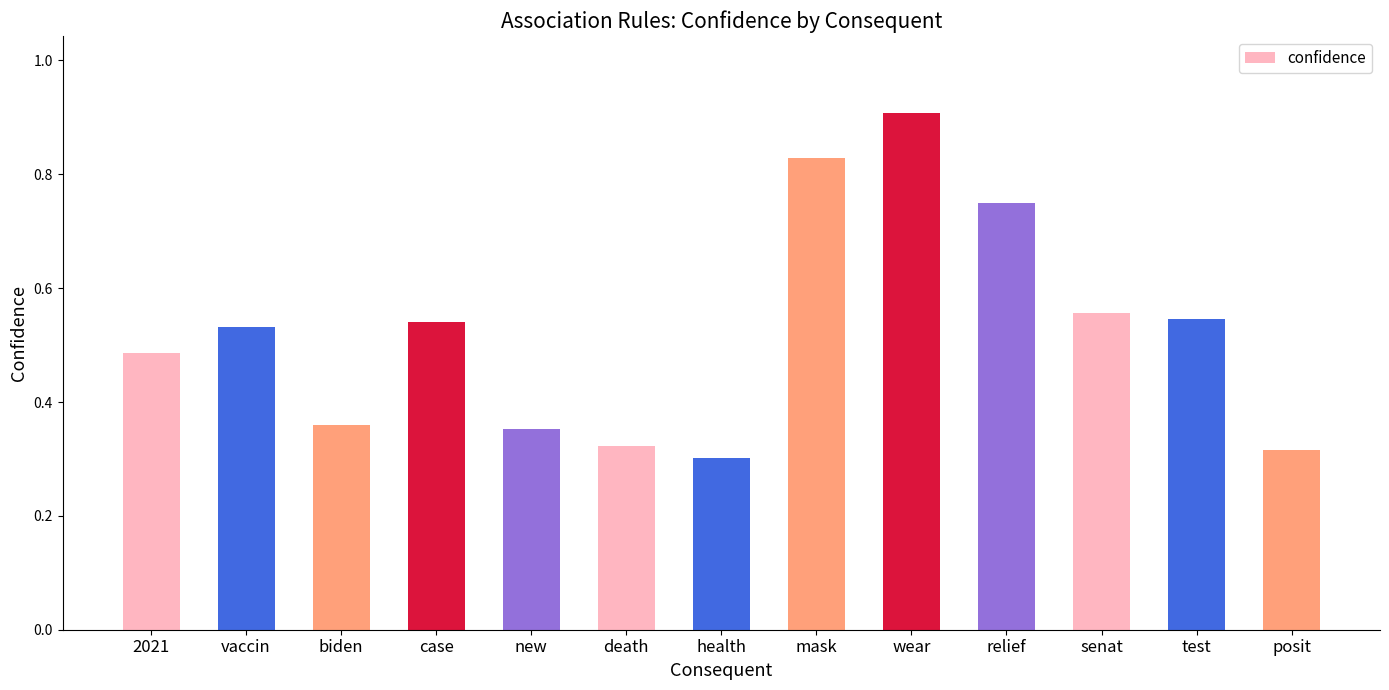

What is the sum of the values at new and vaccin?

0.9